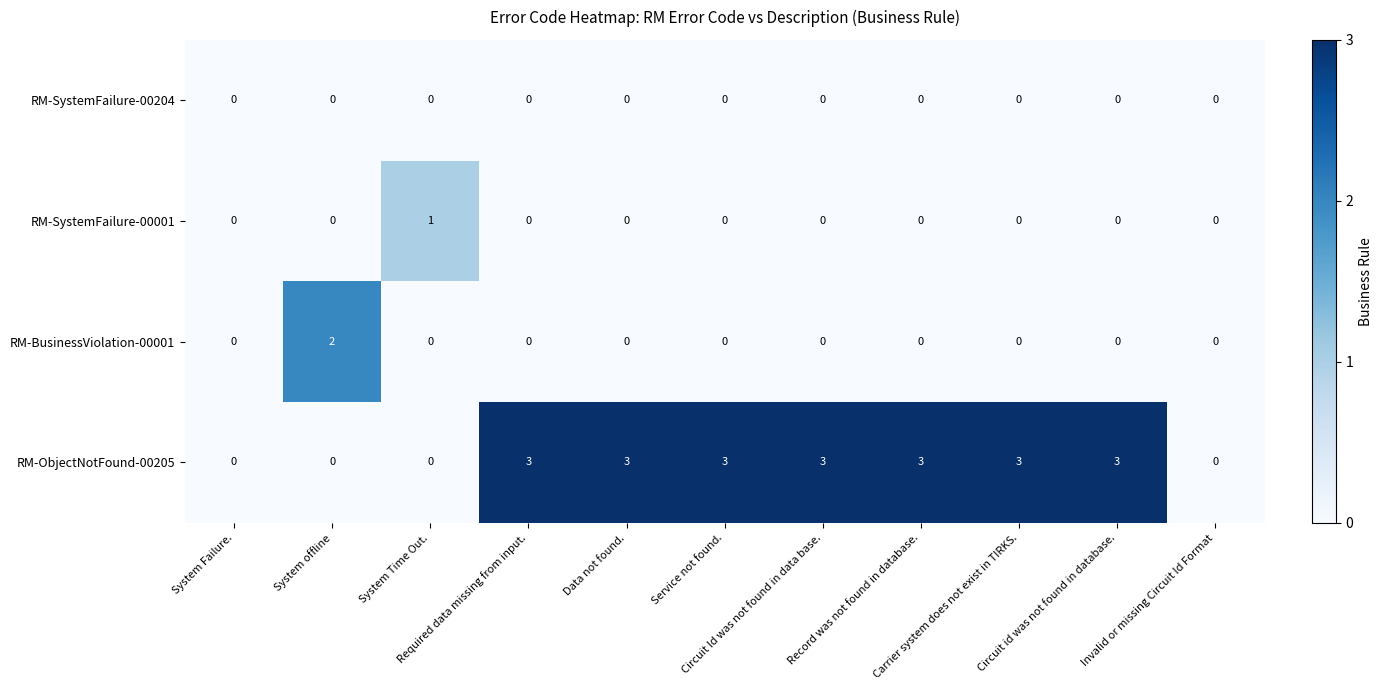

Which series has the largest total across all categories?

RM-ObjectNotFound-00205